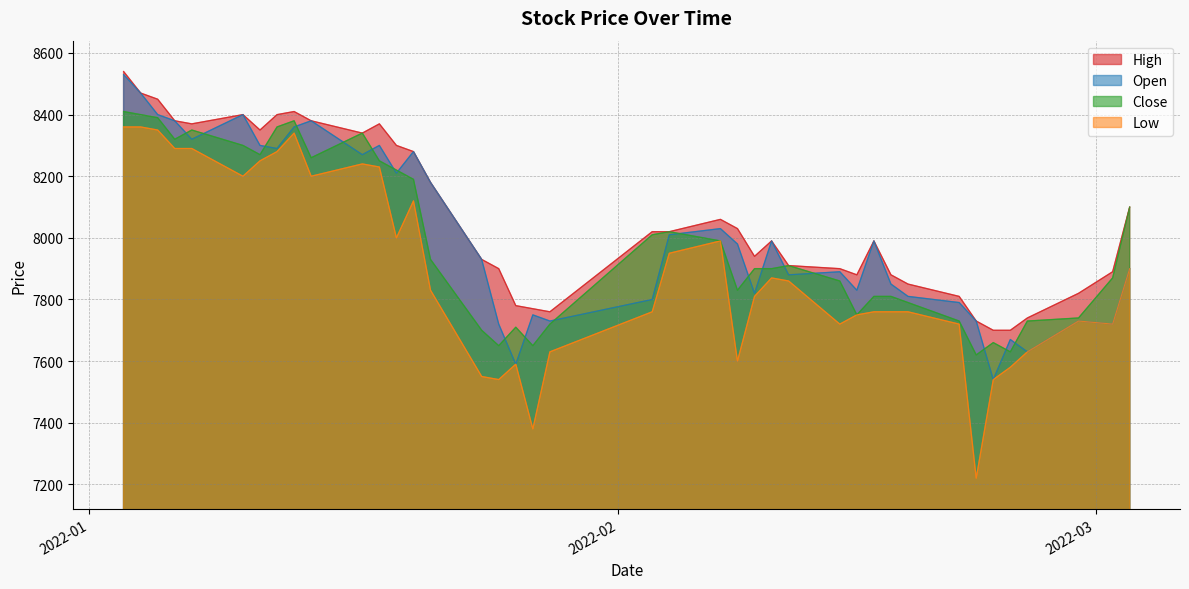

Reading left to right, transcribe all the data shown in this chart.

High: 8540	8470	8450	8380	8370	8400	8350	8400	8410	8380	8340	8370	8300	8280	8180	7930	7900	7780	7770	7760	8020	8020	8060	8030	7940	7990	7910	7900	7880	7990	7880	7850	7810	7730	7700	7700	7740	7820	7890	8100
Open: 8530	8470	8400	8380	8320	8400	8300	8290	8360	8380	8270	8300	8210	8280	8180	7930	7720	7590	7750	7730	7800	8010	8030	7980	7820	7990	7880	7890	7830	7990	7850	7810	7790	7730	7540	7670	7630	7730	7720	7900
Close: 8410	8400	8390	8320	8350	8300	8270	8360	8380	8260	8340	8250	8220	8190	7930	7700	7650	7710	7650	7720	8010	8020	7990	7830	7900	7900	7910	7860	7750	7810	7810	7790	7730	7620	7660	7630	7730	7740	7870	8100
Low: 8360	8360	8350	8290	8290	8200	8250	8280	8340	8200	8240	8230	8000	8120	7830	7550	7540	7590	7380	7630	7760	7950	7990	7600	7810	7870	7860	7720	7750	7760	7760	7760	7720	7220	7540	7580	7630	7730	7720	7900